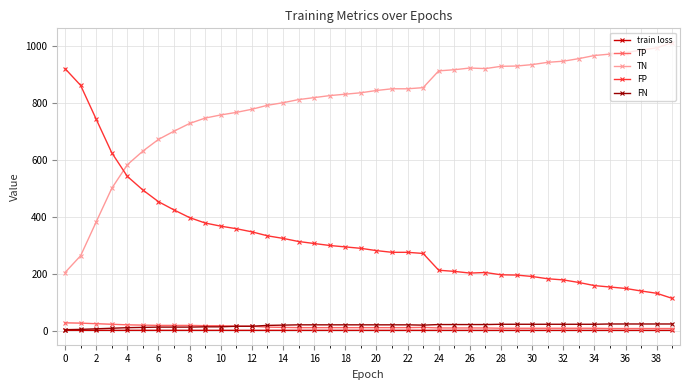

What is the value of the TN point at the 39th from the left?

994.0